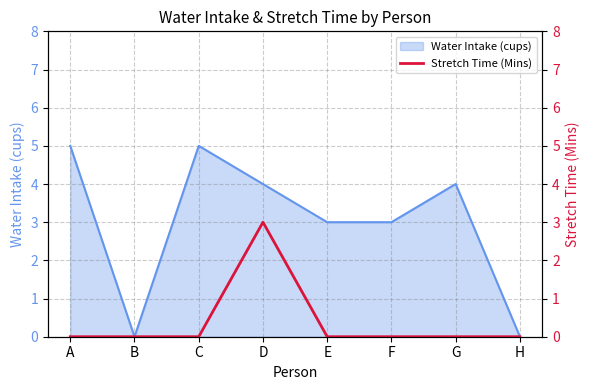

The Water Intake (cups) series shows 3 at F. True or false?

True